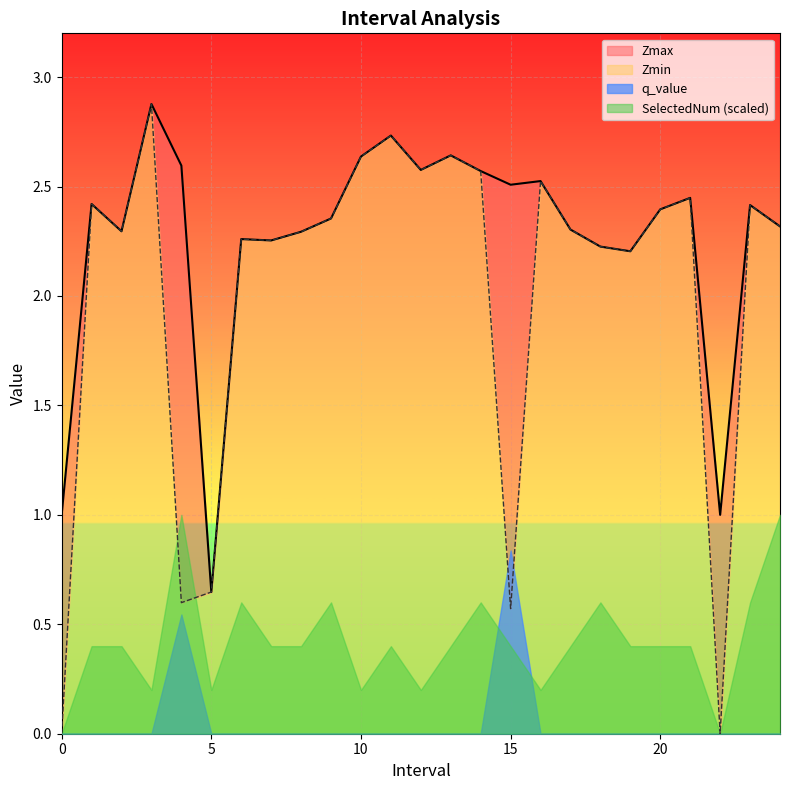

What is the label of the 18th point from the left?

17.0